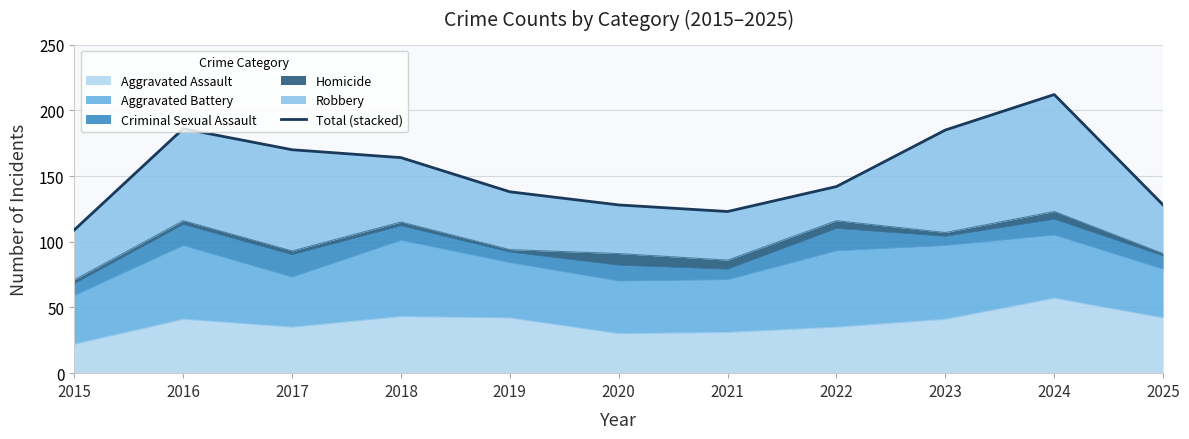

How many lines are shown in the chart?

1